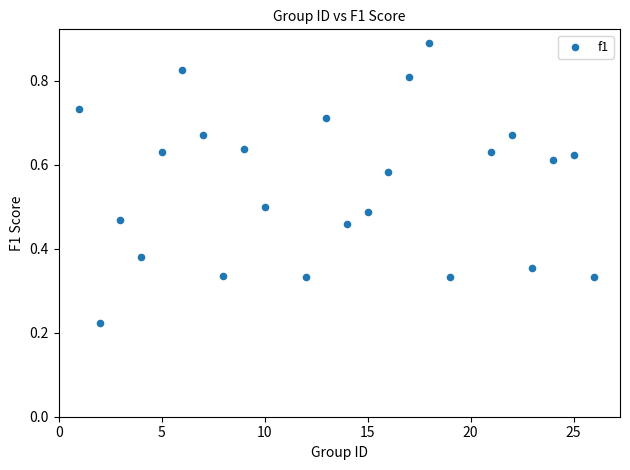

What is the range of X values (max minus min)?

25.0